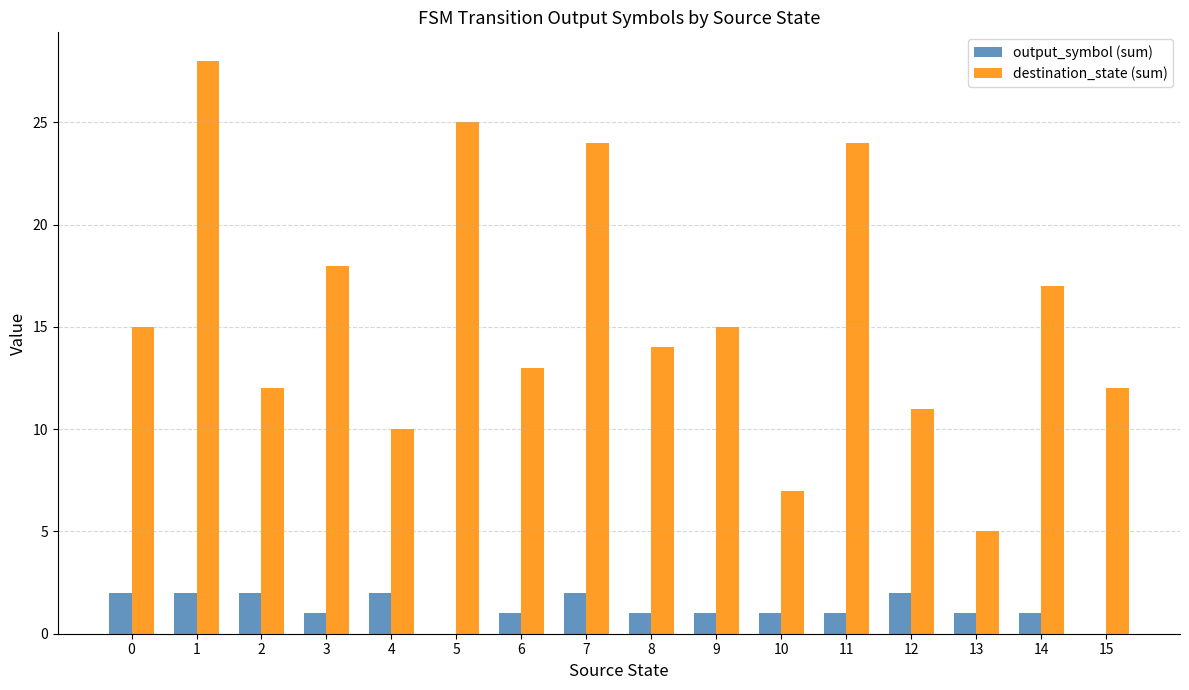

What are all the series names shown in the legend?

output_symbol (sum), destination_state (sum)